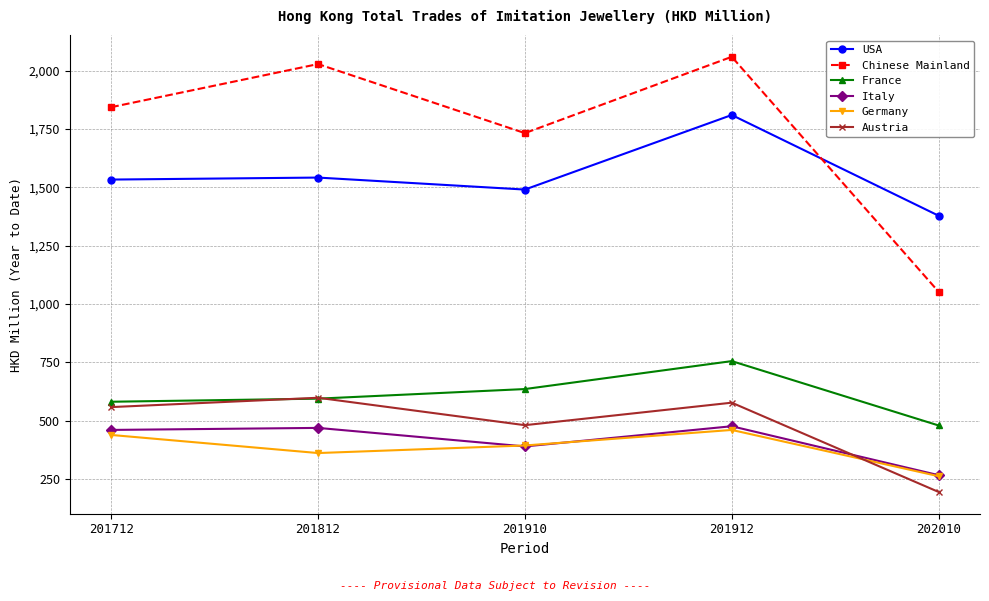

True or false: France and Italy intersect in this chart.

False